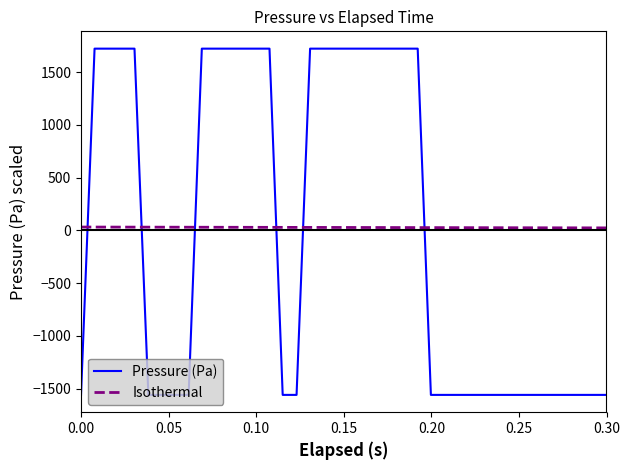

What is the difference between the second highest and minimum values in the Isothermal series?

7.8